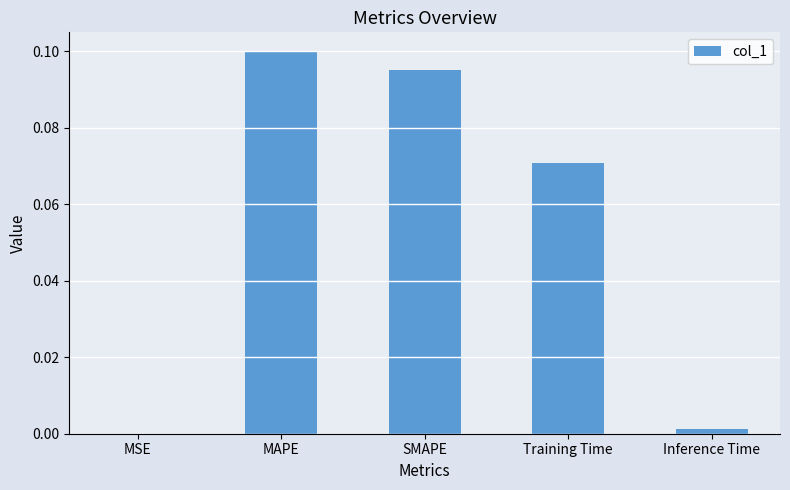

What is the sum of all values?

0.3